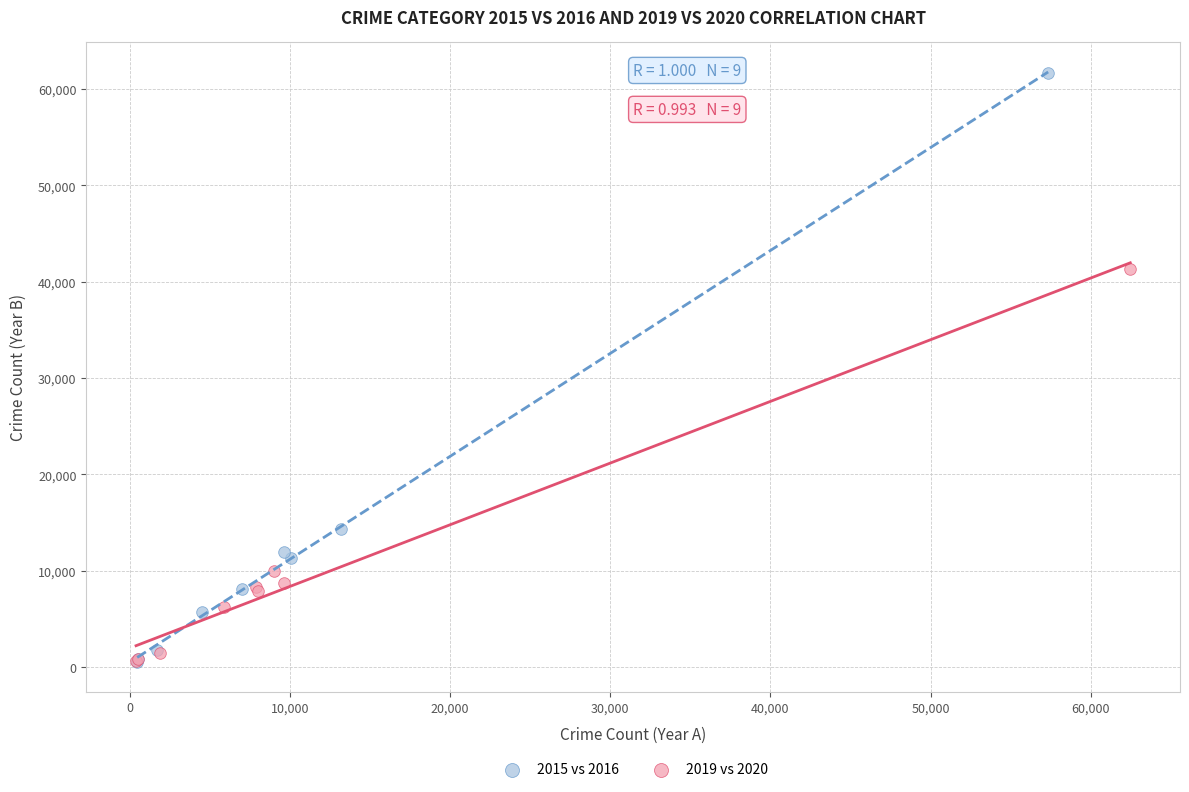

Which series has the widest spread of Y values?

2015 vs 2016